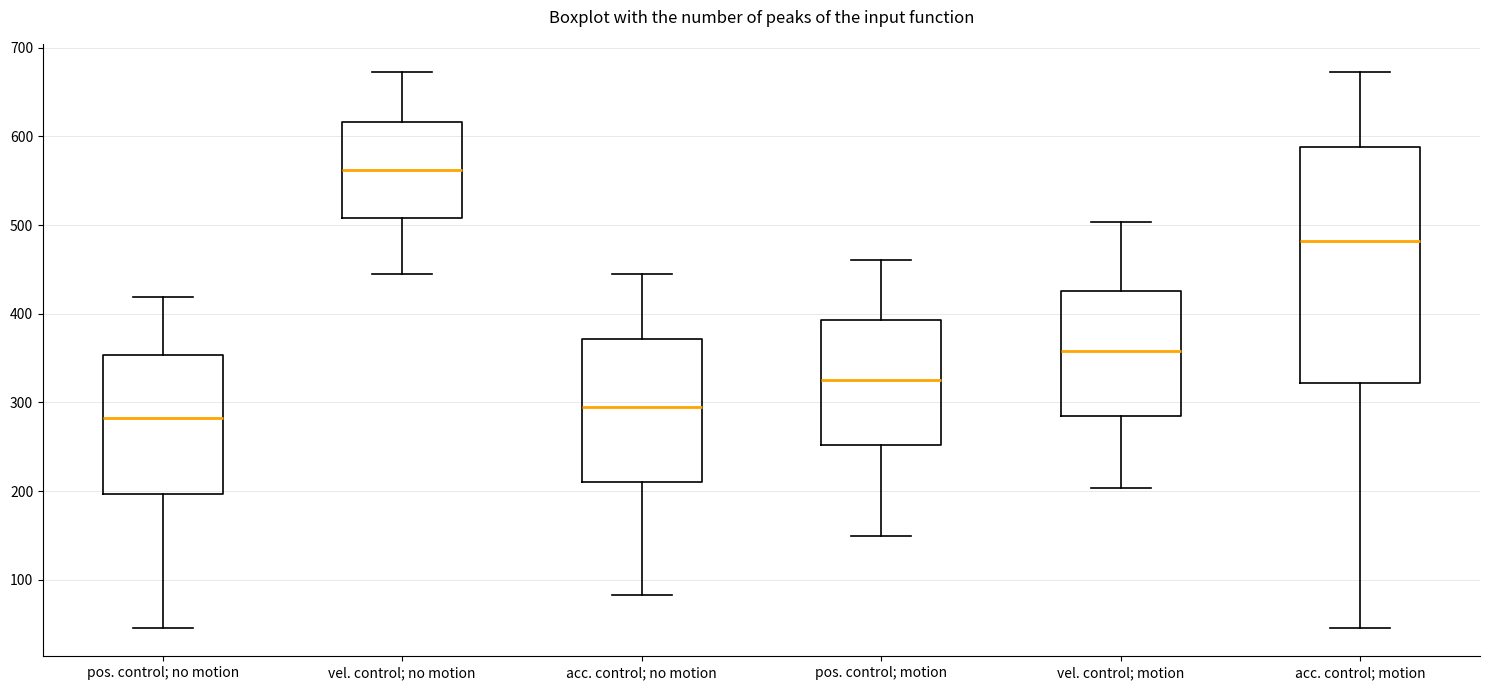

Where is the lower edge of the box for acc. control; no motion on the y-axis? The values are not printed on the chart, so give them approximately, as read against the axis.

210